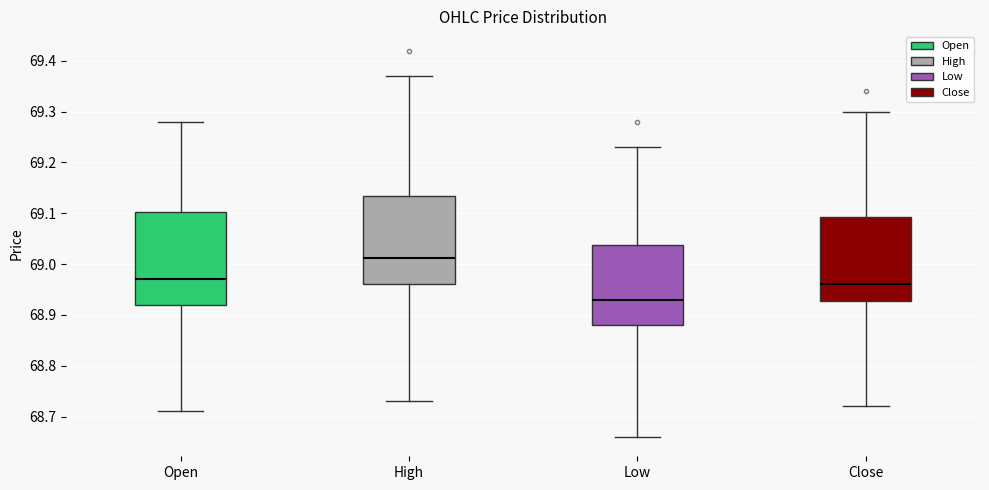

Which box has the highest median line?

High